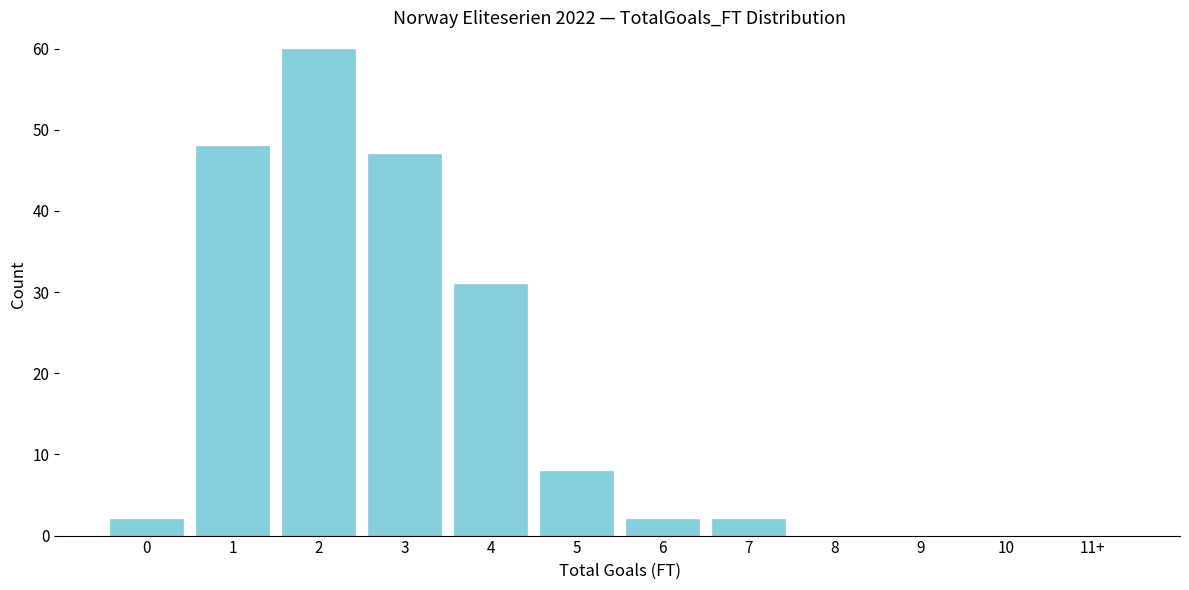

Reading left to right, list all the values displayed in this chart.

0=2	1=48	2=60	3=47	4=31	5=8	6=2	7=2	8=0	9=0	10=0	11+=0